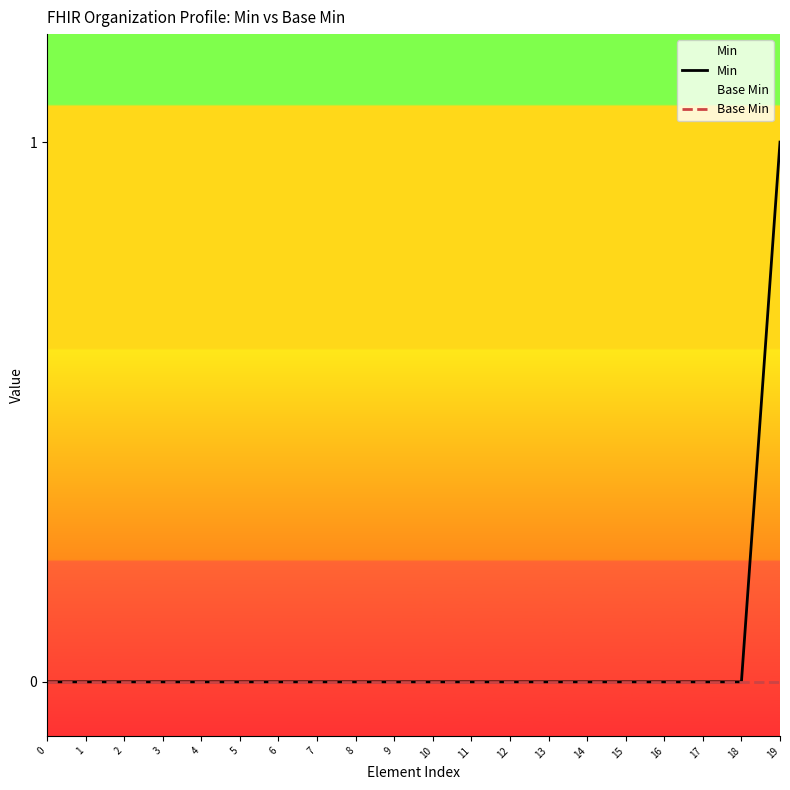

What is the greatest value displayed?

1